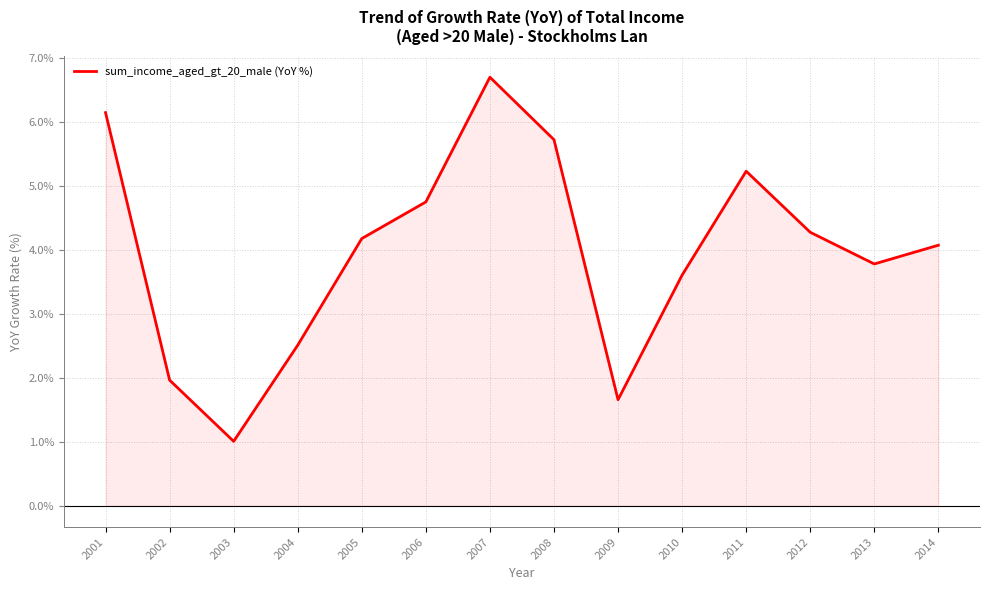

Which category has the lowest value in the sum_income_aged_gt_20_male (YoY %) series?

2003